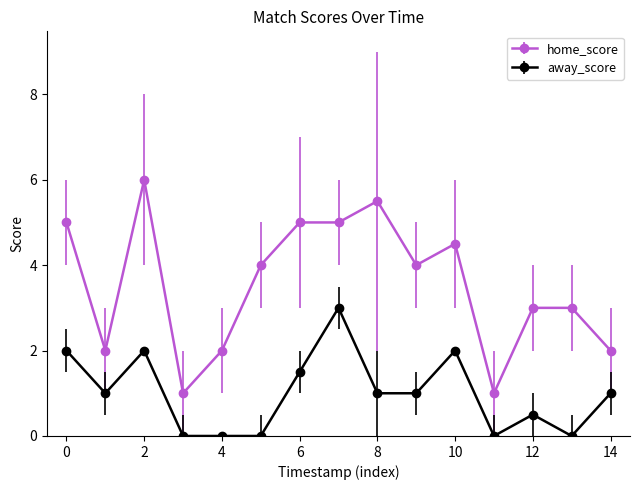

True or false: away_score has more than 1 points higher than both neighbors.

True